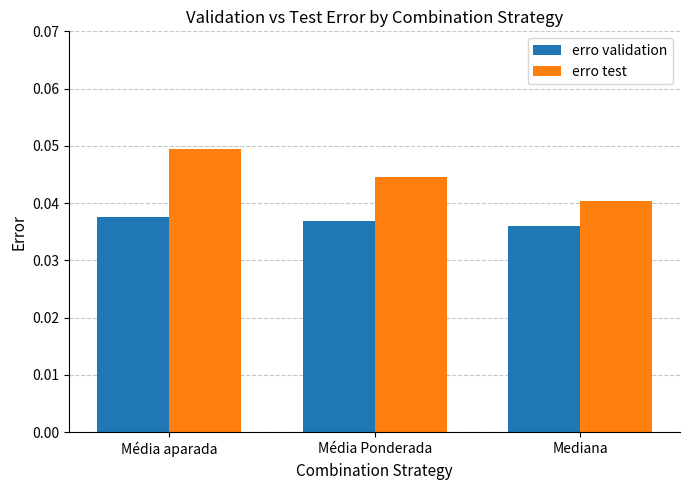

Rank the series by their maximum value, from lowest to highest.

erro validation, erro test